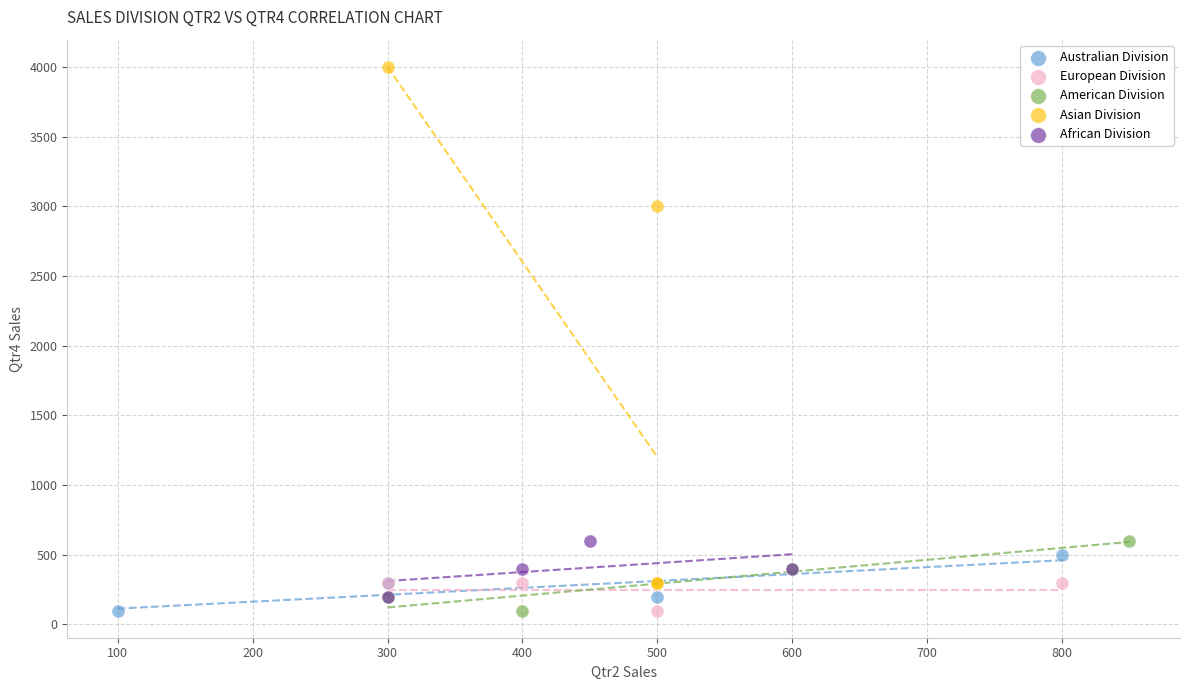

Which series has the widest spread of Y values?

Asian Division